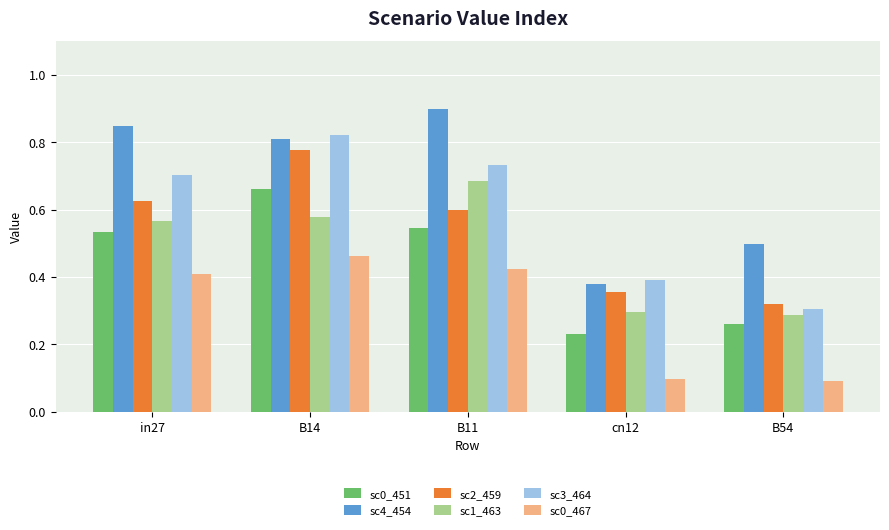

Rank the series by their maximum value, from lowest to highest.

sc0_467, sc0_451, sc1_463, sc2_459, sc3_464, sc4_454